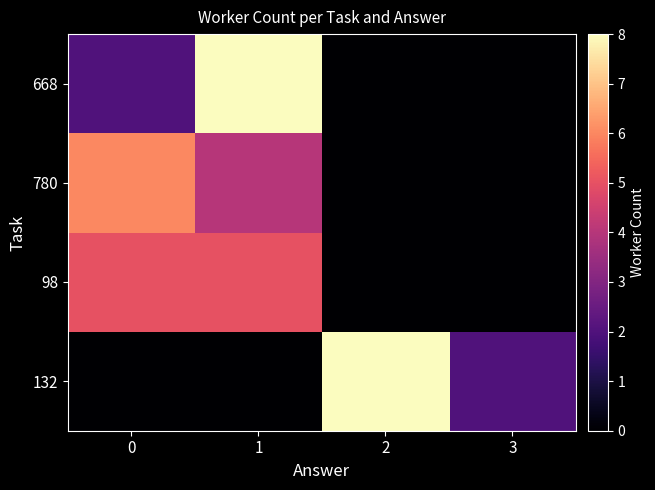

Reading right to left, extract all data points from this chart.

132: 3=2	2=8	1=0	0=0
98: 3=0	2=0	1=5	0=5
780: 3=0	2=0	1=4	0=6
668: 3=0	2=0	1=8	0=2